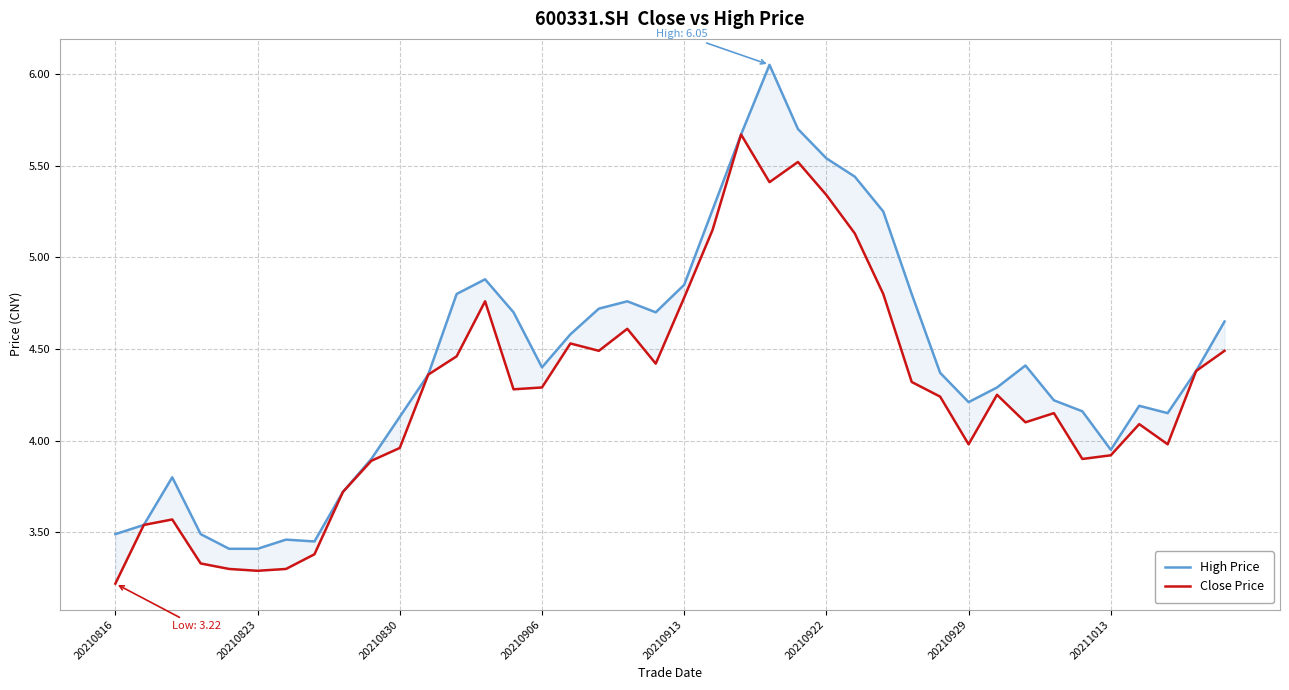

Reading left to right, transcribe all the data shown in this chart.

High Price: 3.5	3.5	3.8	3.5	3.4	3.4	3.5	3.5	3.7	3.9	4.1	4.4	4.8	4.9	4.7	4.4	4.6	4.7	4.8	4.7	4.8	5.3	5.7	6.0	5.7	5.5	5.4	5.2	4.8	4.4	4.2	4.3	4.4	4.2	4.2	4.0	4.2	4.2	4.4	4.7
Close Price: 3.2	3.5	3.6	3.3	3.3	3.3	3.3	3.4	3.7	3.9	4.0	4.4	4.5	4.8	4.3	4.3	4.5	4.5	4.6	4.4	4.8	5.2	5.7	5.4	5.5	5.3	5.1	4.8	4.3	4.2	4.0	4.2	4.1	4.2	3.9	3.9	4.1	4.0	4.4	4.5